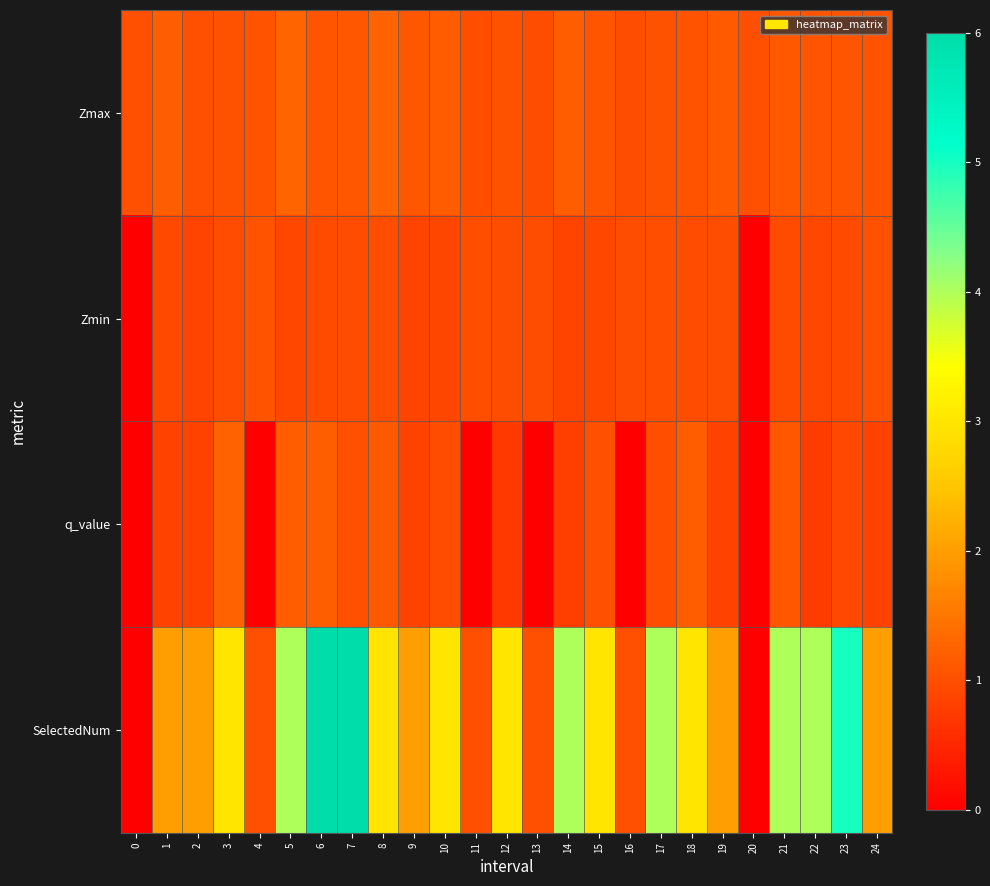

Reading left to right, list all the values displayed in this chart.

row_0: 1.0	1.2	1.0	1.1	1.1	1.3	1.1	1.1	1.3	1.1	1.2	1.0	1.1	1.0	1.2	1.1	1.0	1.0	1.1	1.1	1.0	1.1	1.1	1.1	1.1
row_1: 0.0	0.9	0.9	1.0	1.1	0.9	1.0	1.0	1.0	0.9	0.9	1.0	1.0	1.0	0.9	0.9	1.0	1.0	1.0	1.0	0.0	1.0	0.9	0.9	1.0
row_2: 0.0	0.8	0.8	1.2	0.0	1.2	1.2	1.0	1.1	0.8	1.0	0.0	0.7	0.0	0.8	1.0	0.0	1.0	1.2	0.8	0.0	1.1	0.8	0.9	0.8
row_3: 0.0	2.0	2.0	3.0	1.0	4.0	6.0	6.0	3.0	2.0	3.0	1.0	3.0	1.0	4.0	3.0	1.0	4.0	3.0	2.0	0.0	4.0	4.0	5.0	2.0